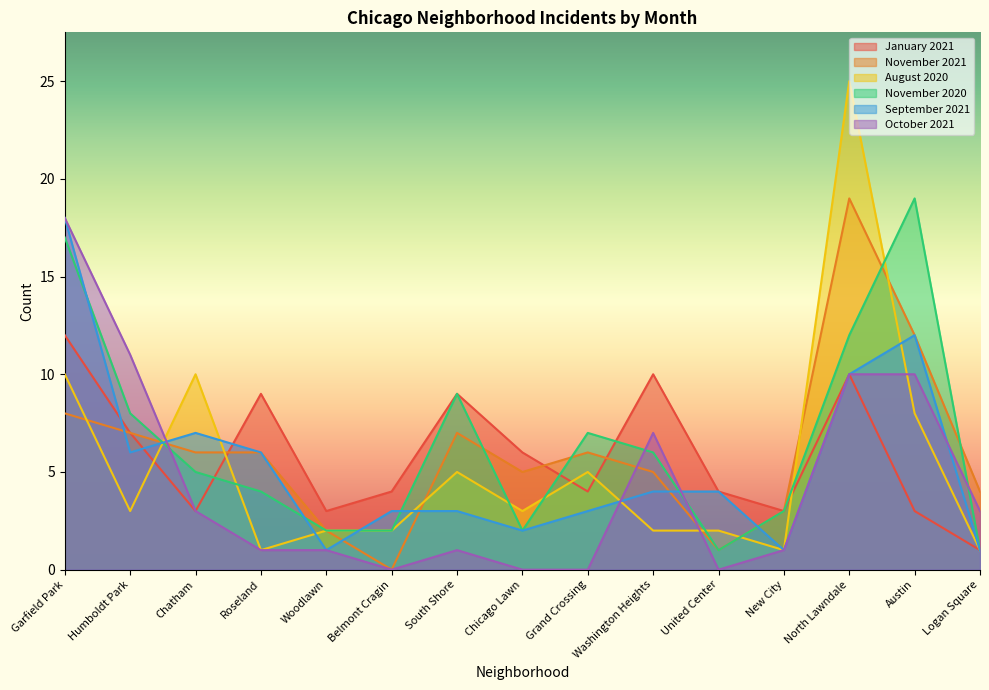

Reading right to left, transcribe all the data shown in this chart.

January 2021: Logan Square=1	Austin=3	North Lawndale=10	New City=3	United Center=4	Washington Heights=10	Grand Crossing=4	Chicago Lawn=6	South Shore=9	Belmont Cragin=4	Woodlawn=3	Roseland=9	Chatham=3	Humboldt Park=7	Garfield Park=12
November 2021: Logan Square=4	Austin=12	North Lawndale=19	New City=3	United Center=1	Washington Heights=5	Grand Crossing=6	Chicago Lawn=5	South Shore=7	Belmont Cragin=0	Woodlawn=2	Roseland=6	Chatham=6	Humboldt Park=7	Garfield Park=8
August 2020: Logan Square=1	Austin=8	North Lawndale=25	New City=1	United Center=2	Washington Heights=2	Grand Crossing=5	Chicago Lawn=3	South Shore=5	Belmont Cragin=2	Woodlawn=2	Roseland=1	Chatham=10	Humboldt Park=3	Garfield Park=10
November 2020: Logan Square=1	Austin=19	North Lawndale=12	New City=3	United Center=1	Washington Heights=6	Grand Crossing=7	Chicago Lawn=2	South Shore=9	Belmont Cragin=2	Woodlawn=2	Roseland=4	Chatham=5	Humboldt Park=8	Garfield Park=17
September 2021: Logan Square=1	Austin=12	North Lawndale=10	New City=1	United Center=4	Washington Heights=4	Grand Crossing=3	Chicago Lawn=2	South Shore=3	Belmont Cragin=3	Woodlawn=1	Roseland=6	Chatham=7	Humboldt Park=6	Garfield Park=18
October 2021: Logan Square=3	Austin=10	North Lawndale=10	New City=1	United Center=0	Washington Heights=7	Grand Crossing=0	Chicago Lawn=0	South Shore=1	Belmont Cragin=0	Woodlawn=1	Roseland=1	Chatham=3	Humboldt Park=11	Garfield Park=18